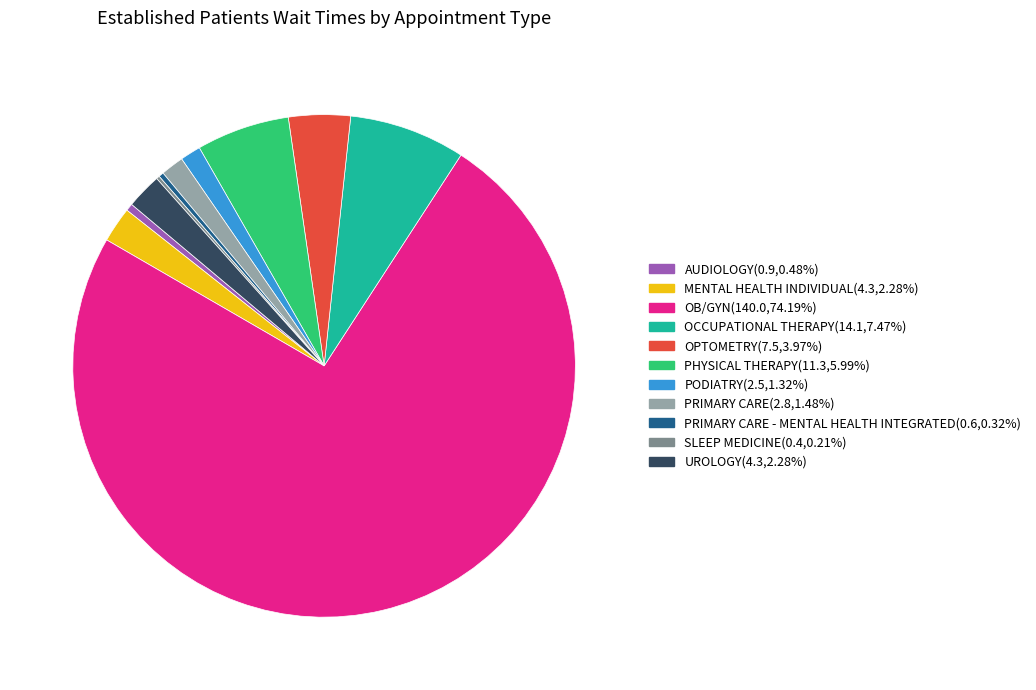

Is there any slice that represents more than half of the pie?

Yes